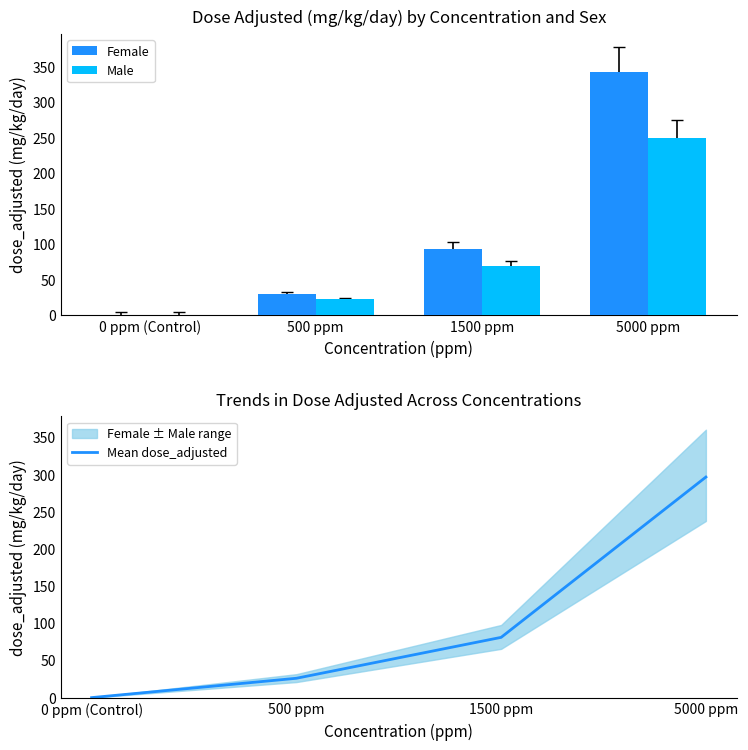

At which label is Female closest to 171?

1500 ppm